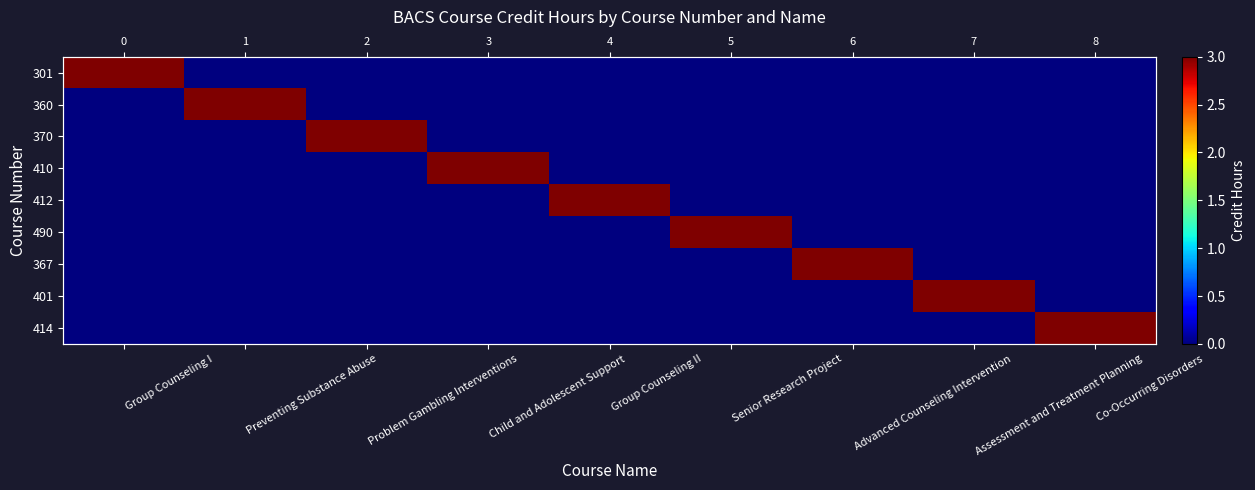

At how many categories does at least one series exceed 2?

9